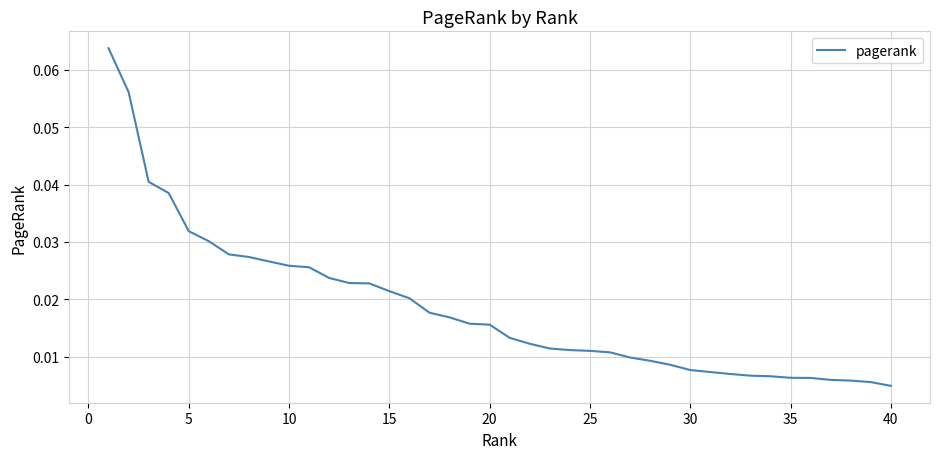

Does the chart have visible grid lines?

Yes